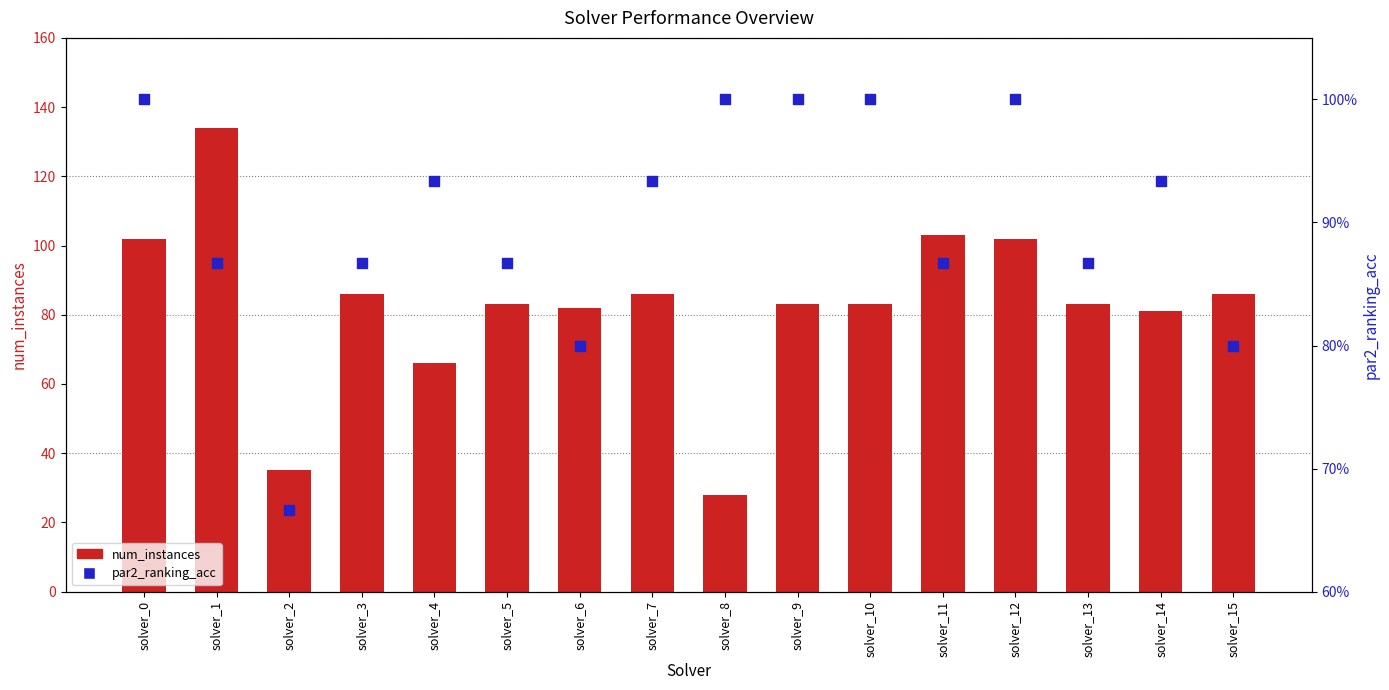

Which series has the widest spread of Y values?

num_instances